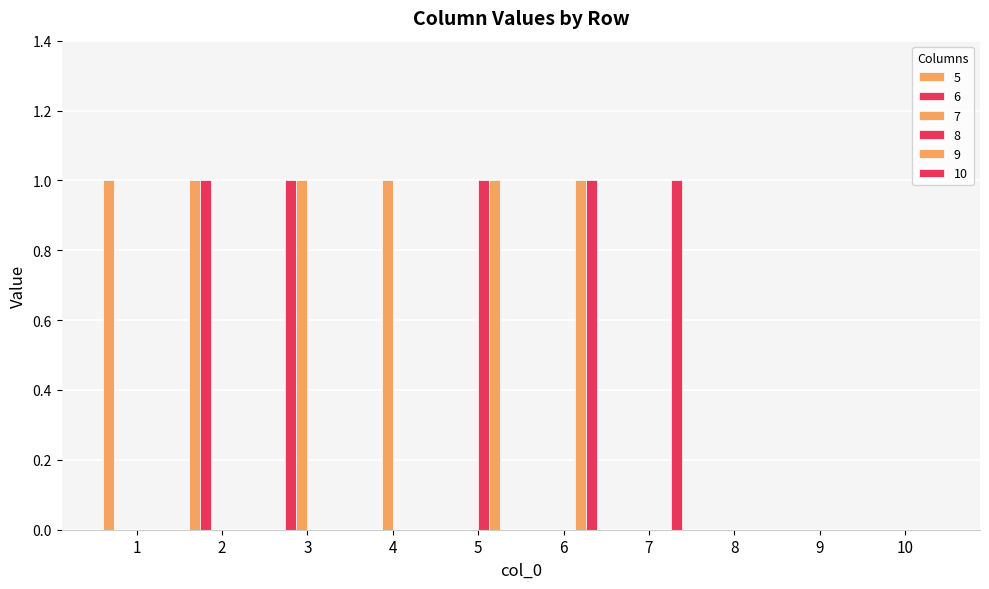

Rank the series by their maximum value, from lowest to highest.

5, 6, 7, 8, 9, 10